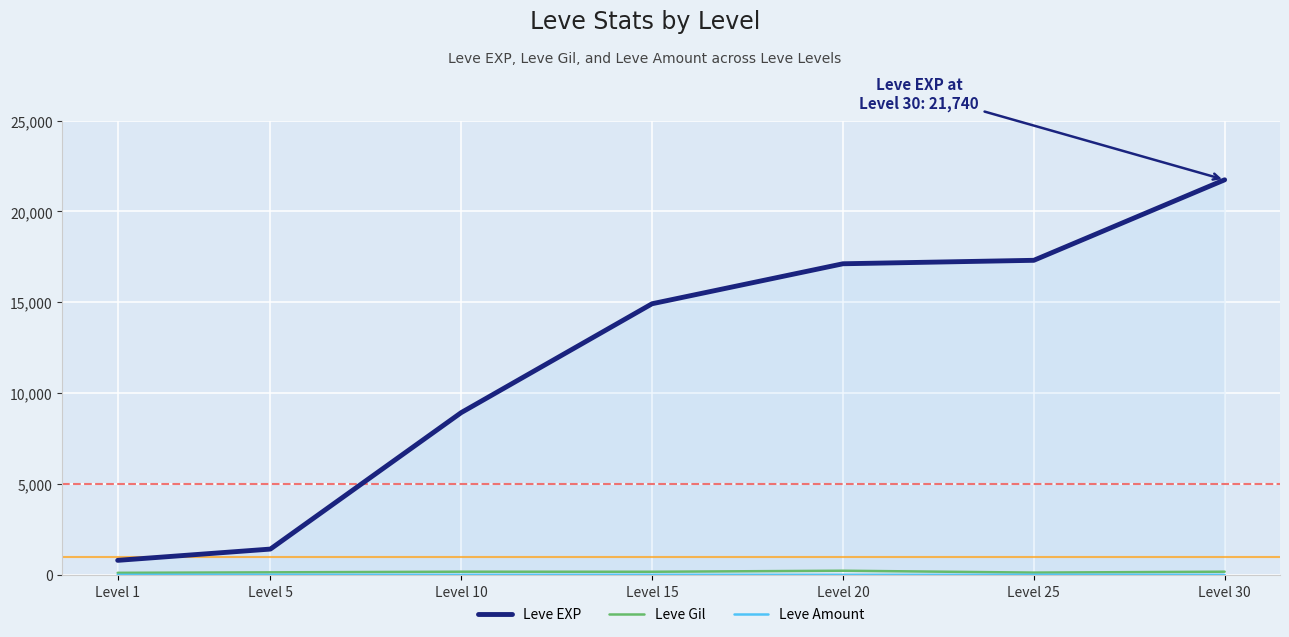

True or false: Leve EXP and Leve Amount cross at least once.

False